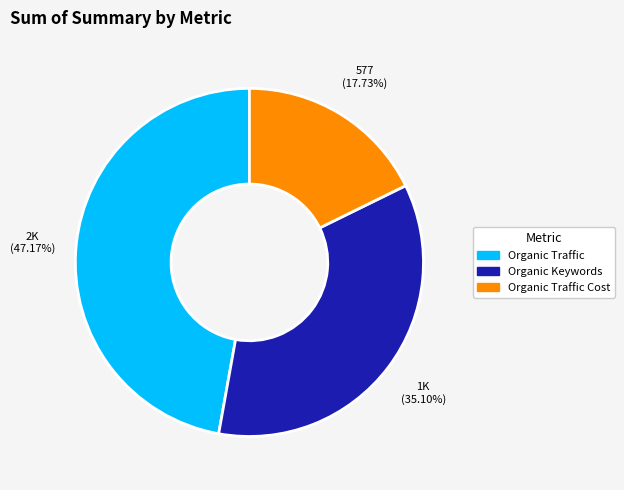

Does any single category account for the majority?

No